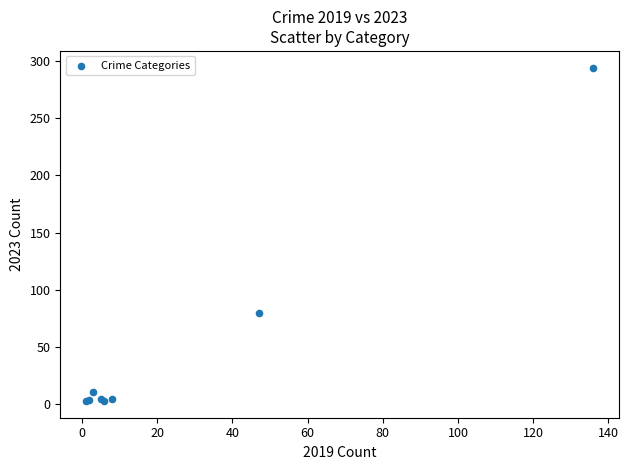

What Y value in the scatter plot is closest to 148?

80